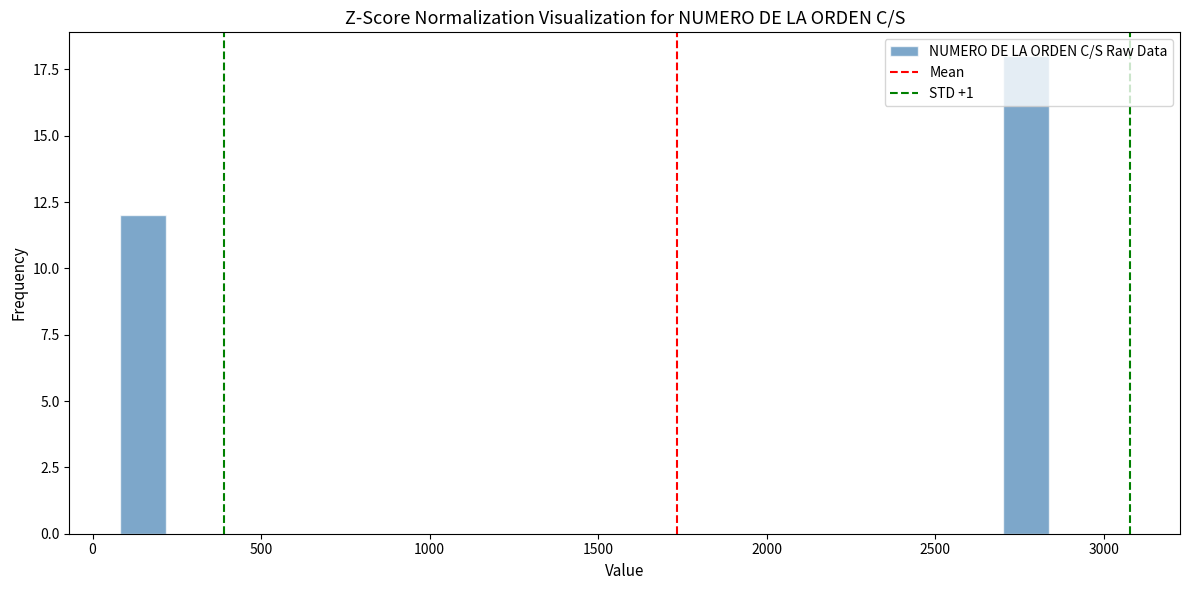

Around what value on the x-axis is the tallest bar? Give the approximate position of its centre, as read against the axis.

2750